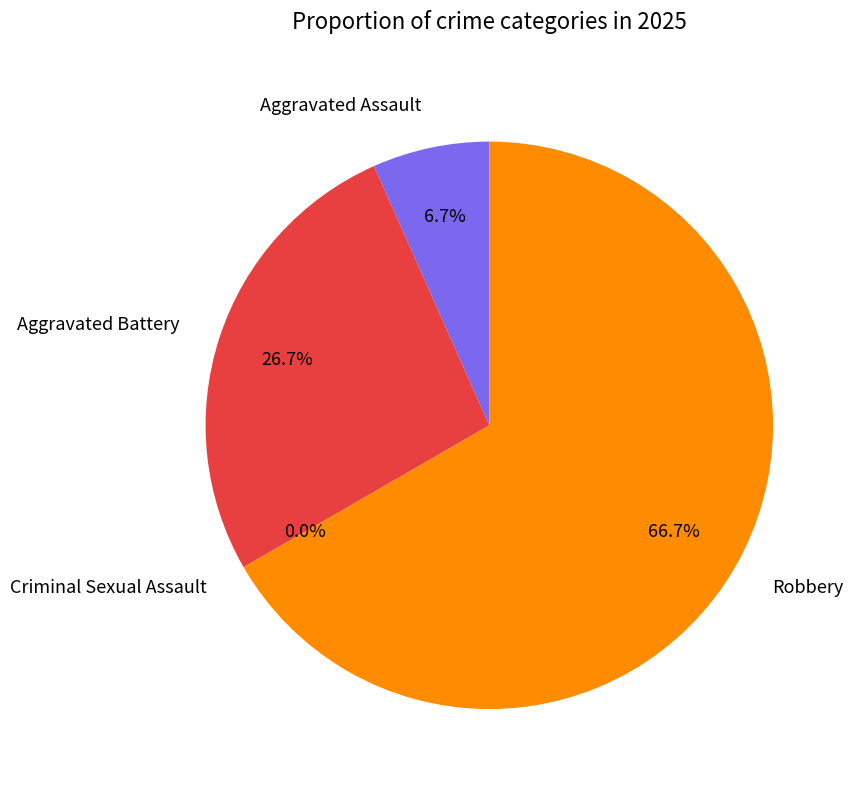

How many slices are in this pie chart?

4